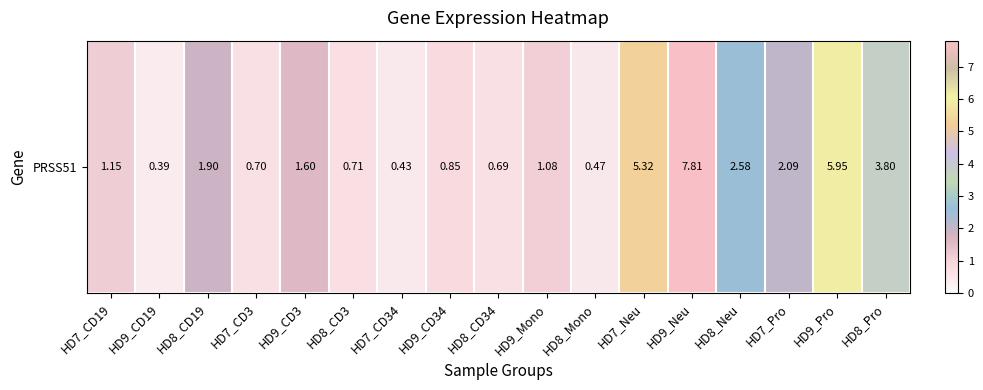

At which label does the data first exceed 1?

HD7_CD19